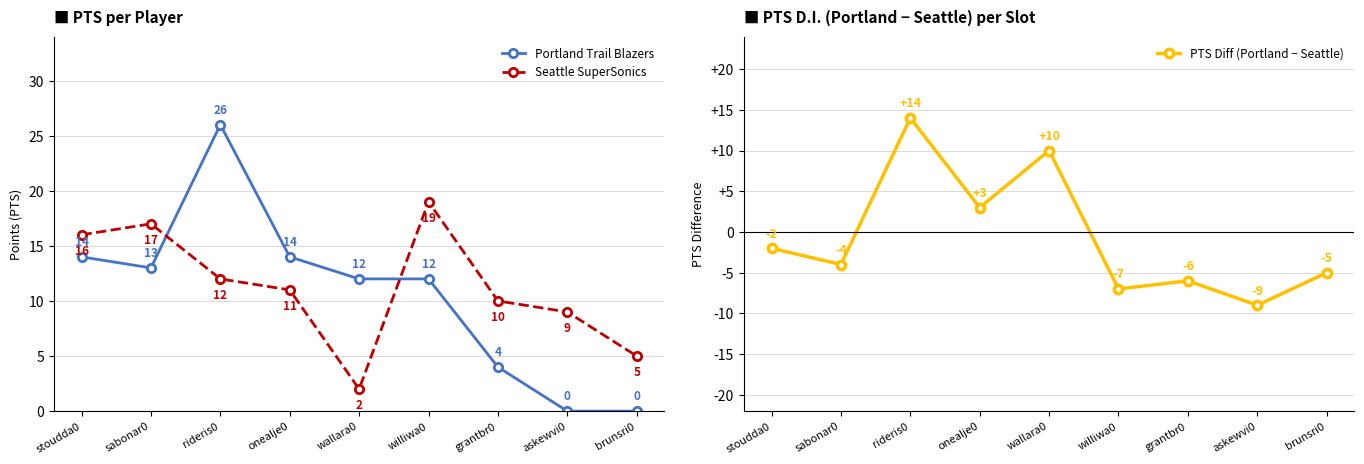

Which series has the widest spread of values?

Portland Trail Blazers